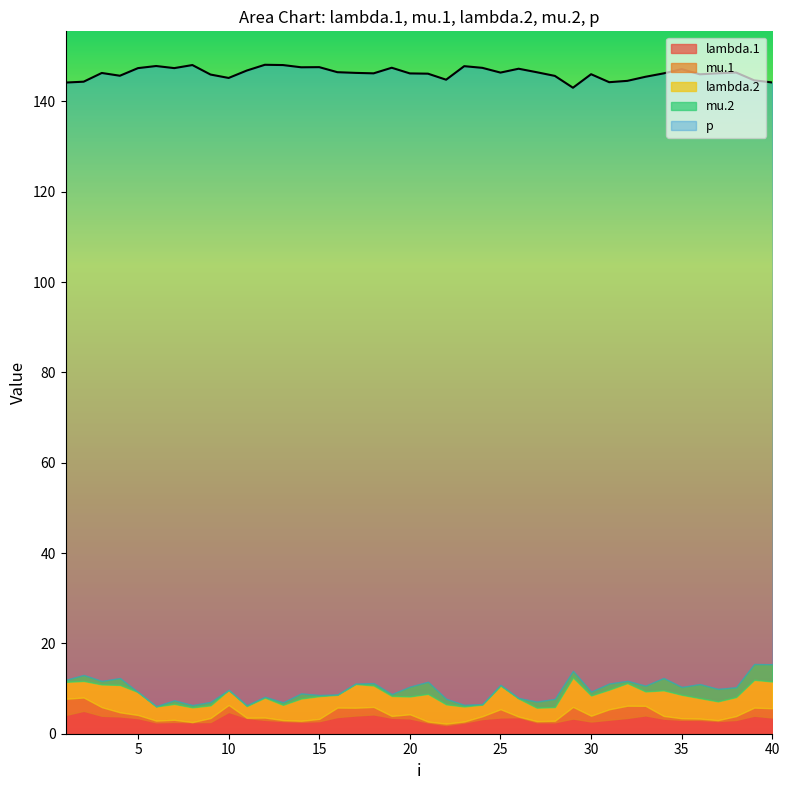

The value of mu.2 at 7 is 0.8. True or false?

True